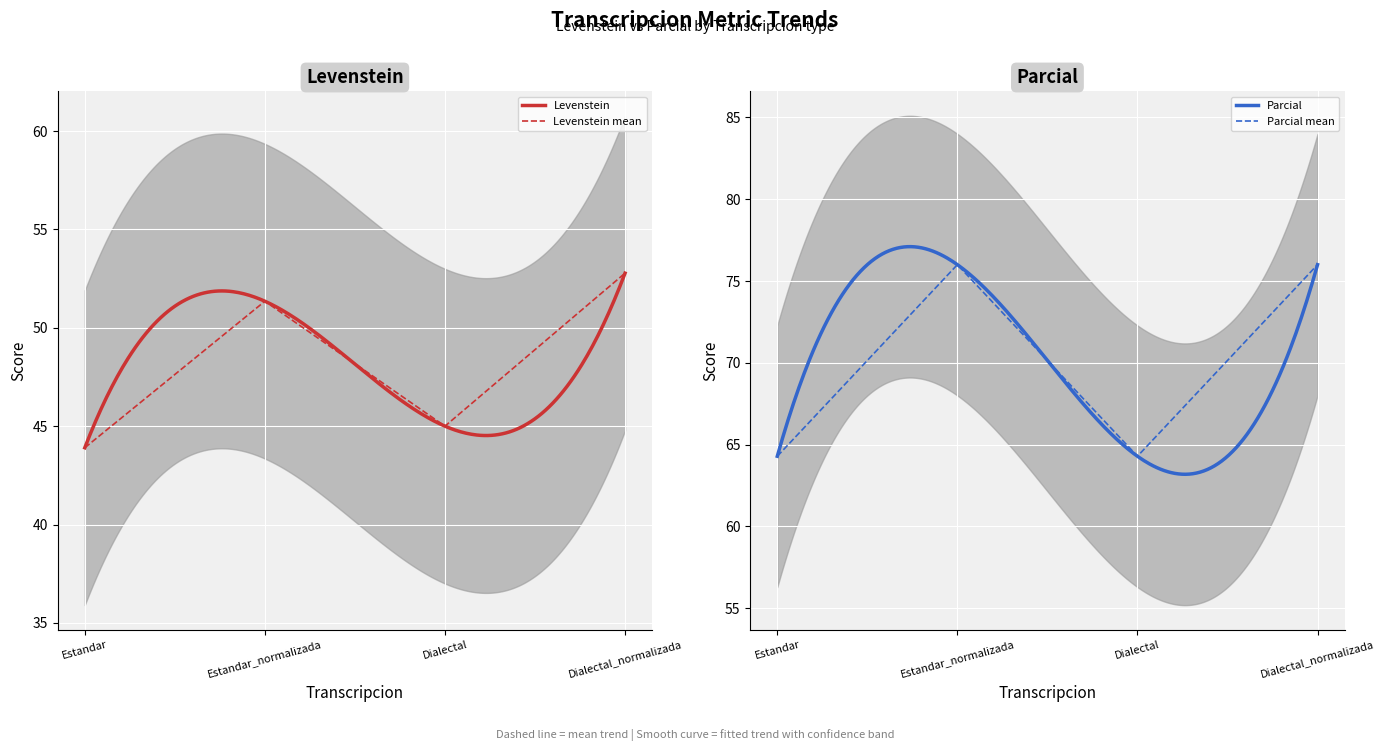

What is the total value across all series at Dialectal_normalizada?

128.8